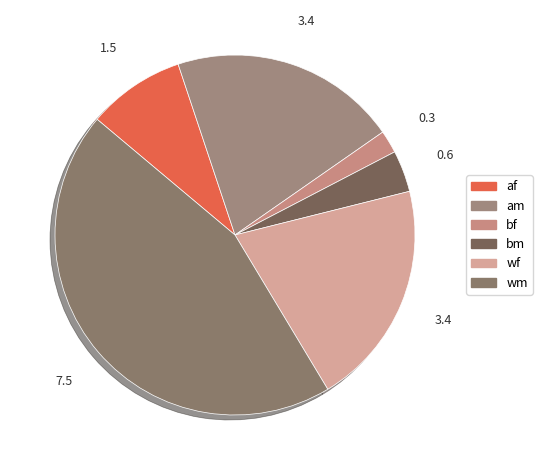

Is am the majority of the pie?

No